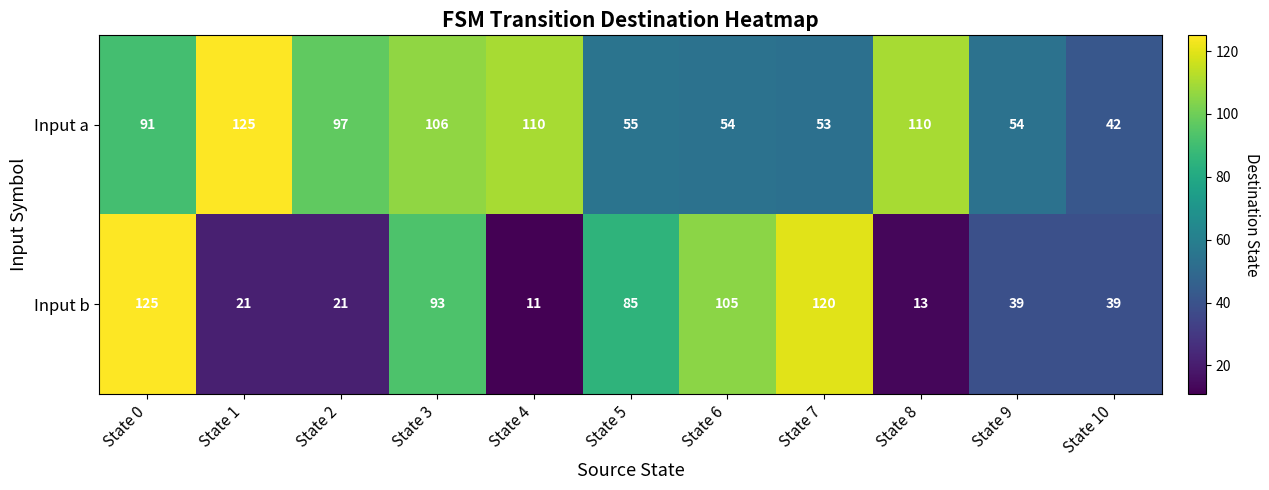

Which category has the lowest value in the Input a series?

State 10